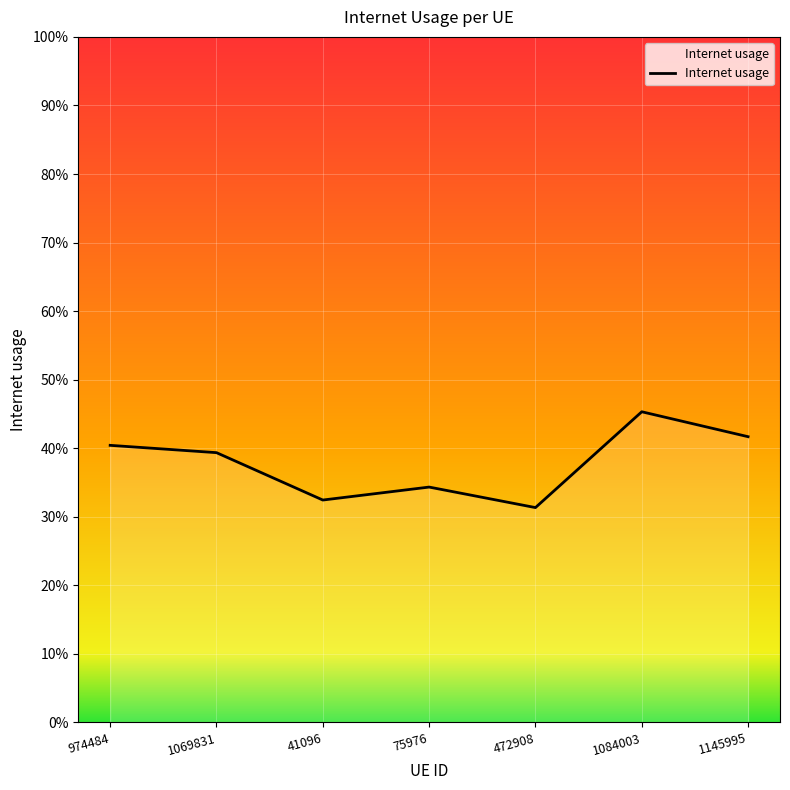

Where is the first local minimum?

41096